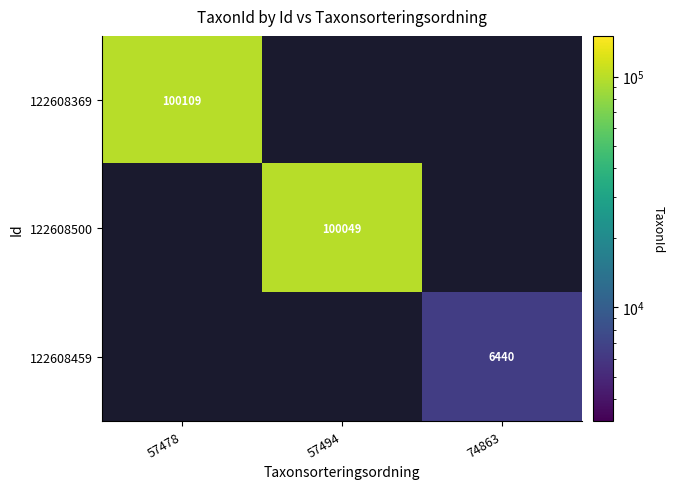

The value of 122608500 at 57494 is 100049. True or false?

True